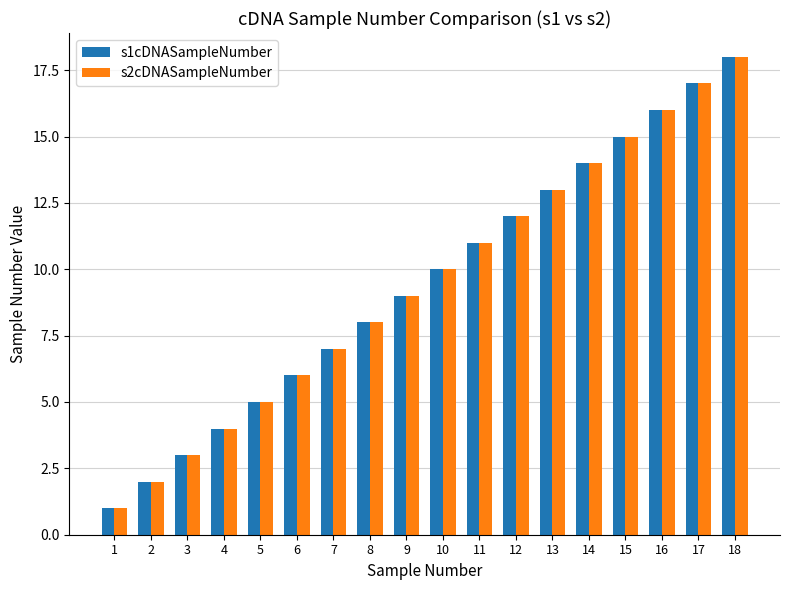

Is it true that s2cDNASampleNumber equals 12 at 12?

True